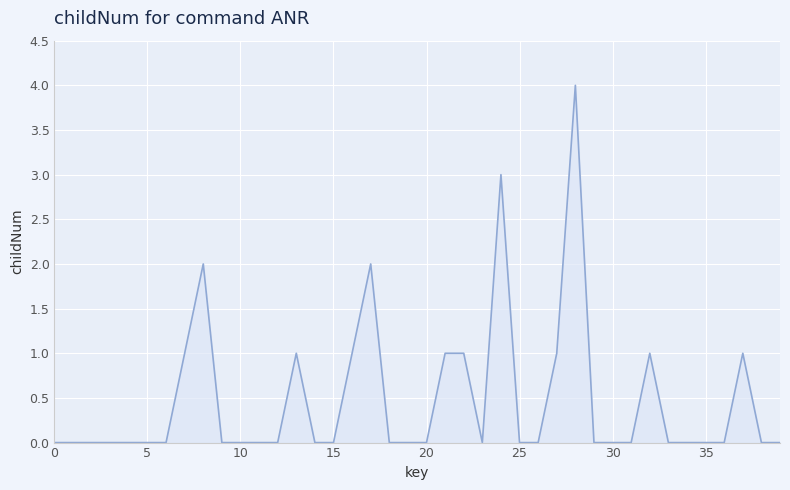

What is the maximum value shown in the chart?

4